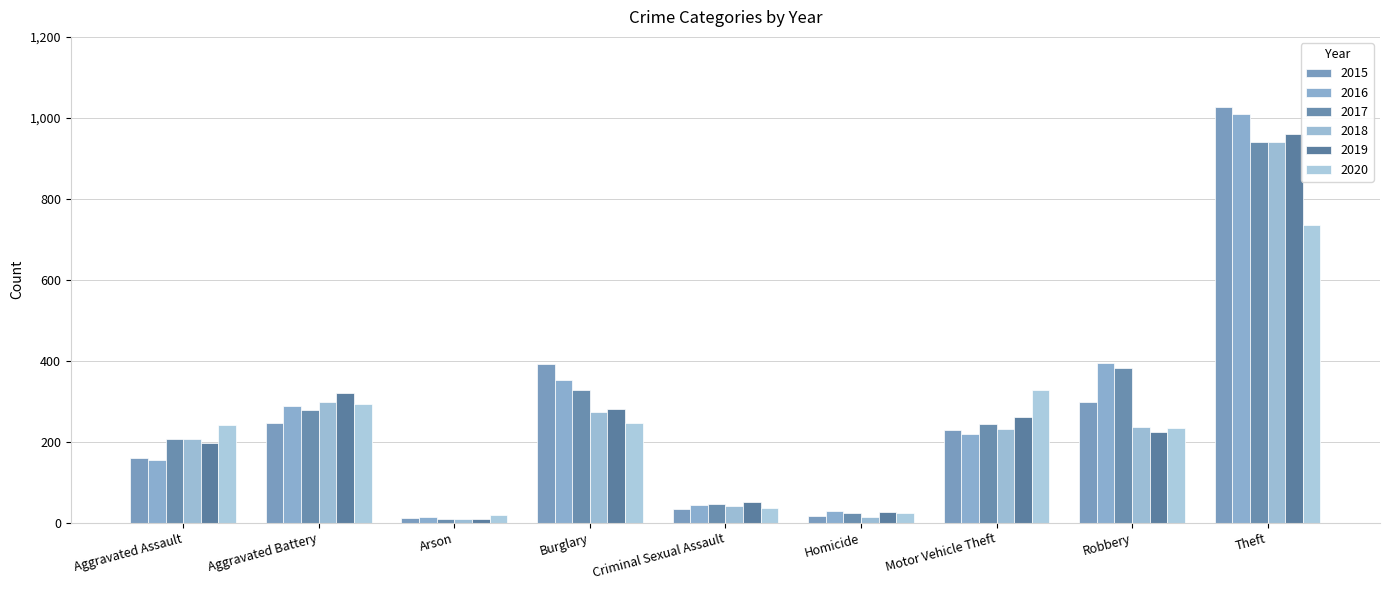

What is the sum of the 2015 values at Burglary and Arson?

404